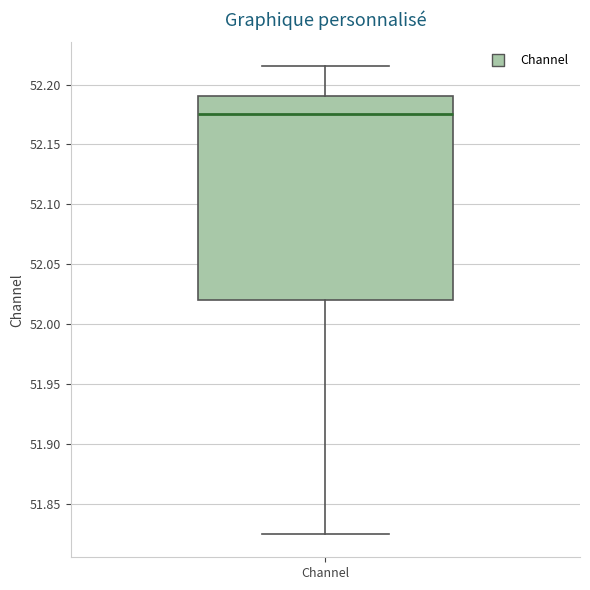

Read this box plot against the y-axis: the position of the median line, the range covered by the box, and the ends of both whiskers. The values are not printed on the chart, so give them approximately, as read against the axis.

median 52.175, box 52.020 to 52.190, whiskers 51.825 to 52.215